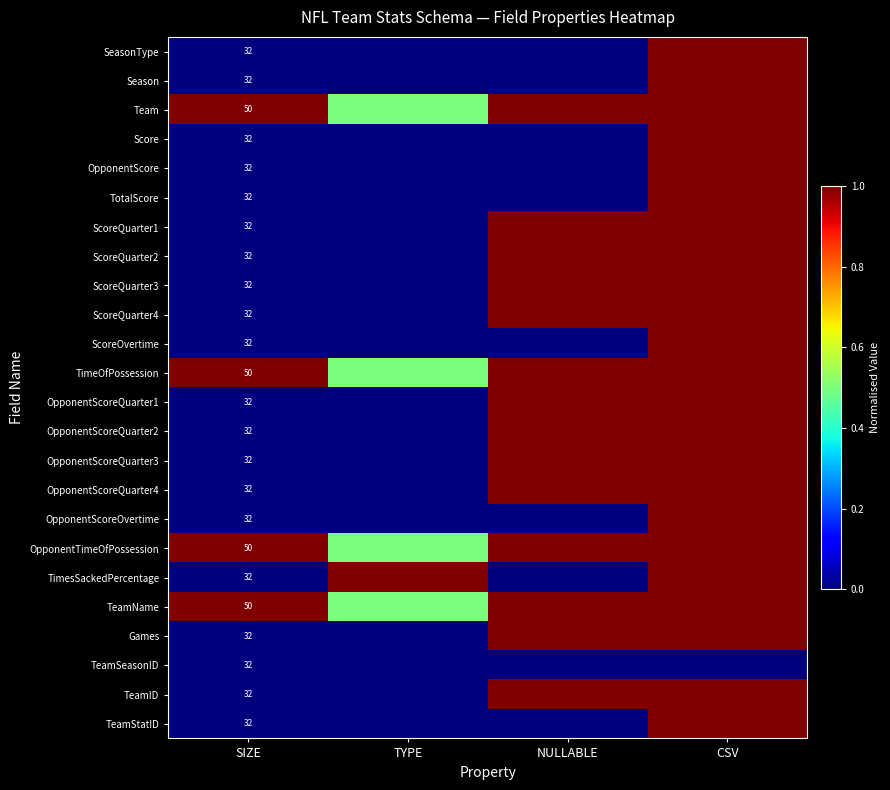

What is the spread (max minus min) of values at SIZE?

18.0